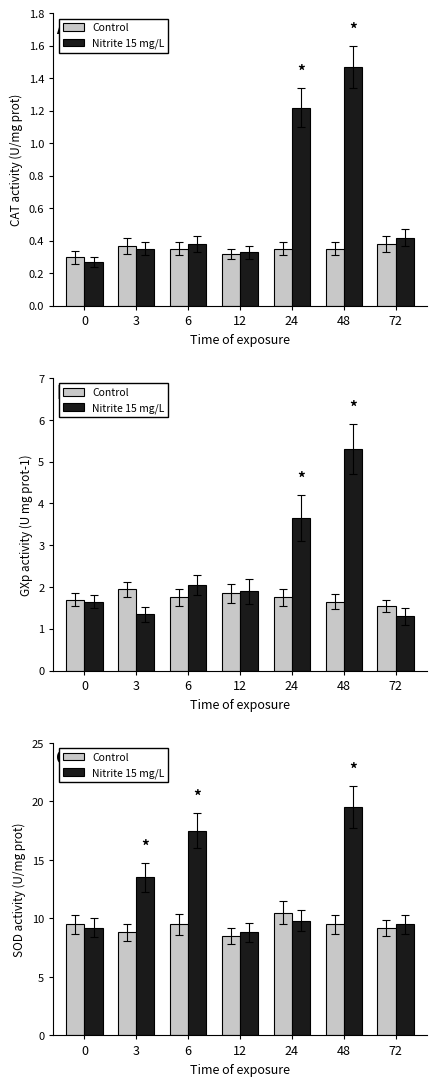

At which category does the chart reach its peak across all series?

48